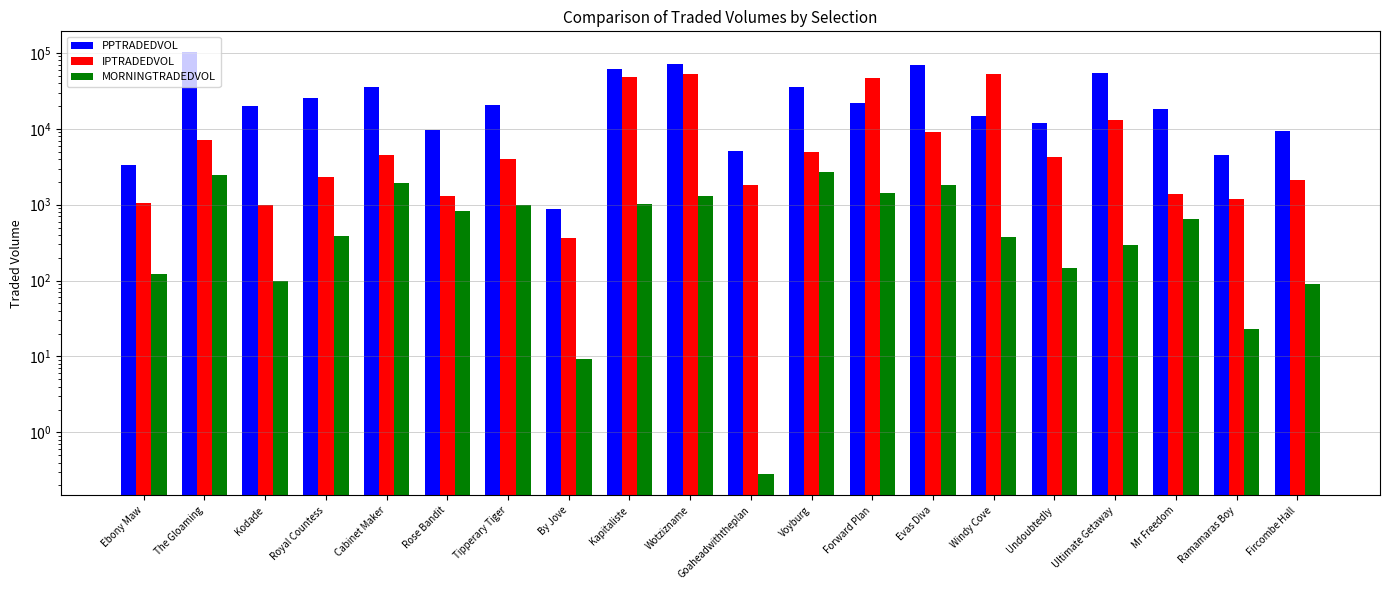

What is the minimum value for MORNINGTRADEDVOL?

0.3